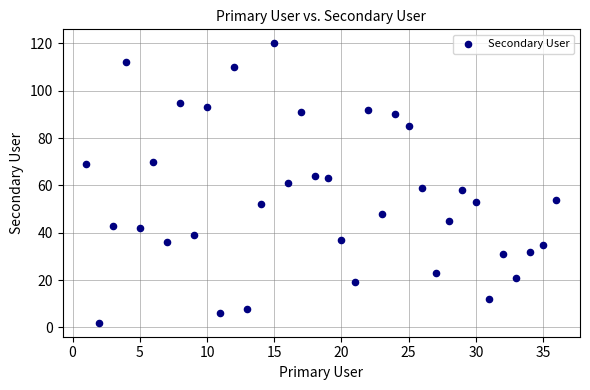

What is the range of Y values (max minus min)?

118